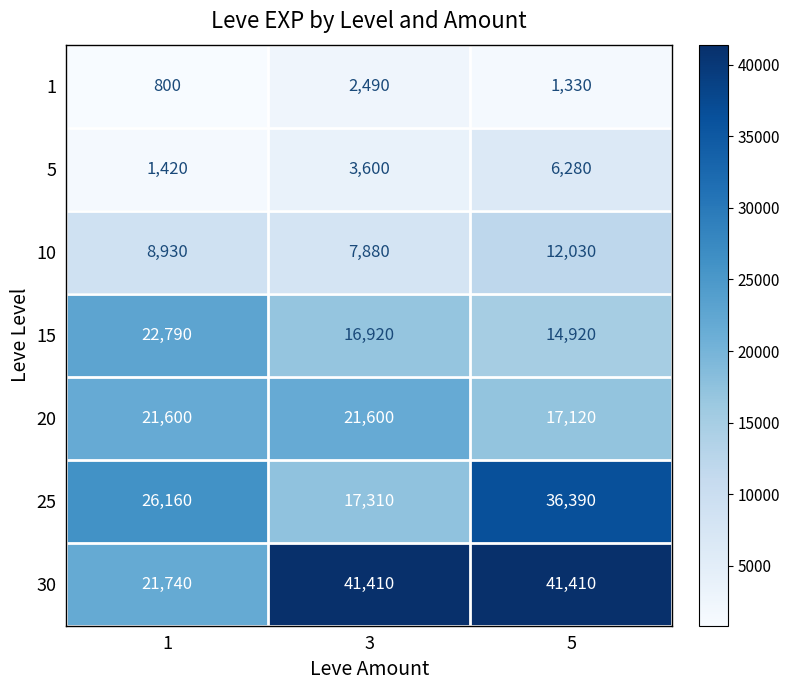

At 5, list the series in order from smallest to largest.

1, 5, 10, 15, 20, 25, 30